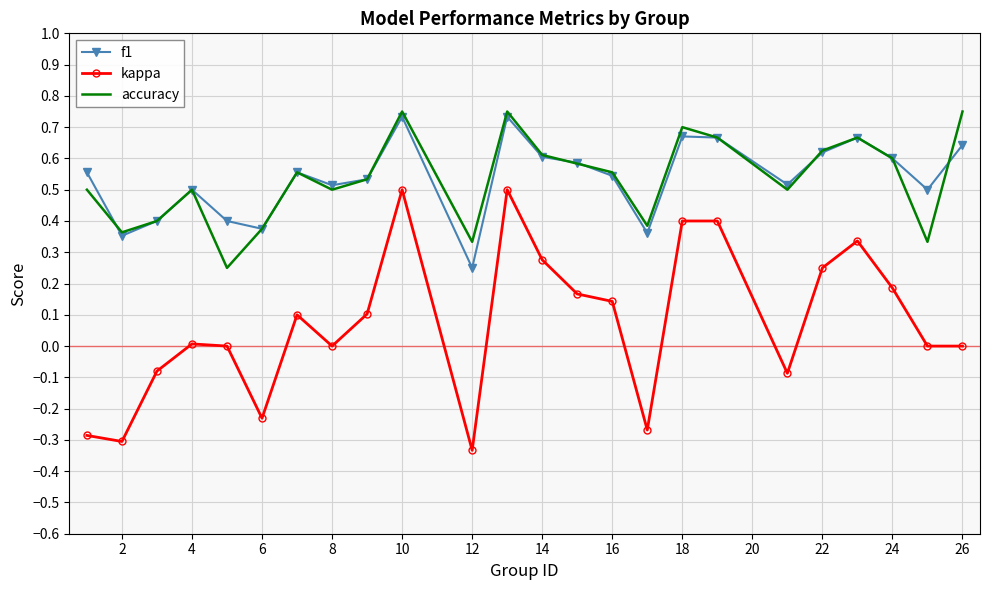

Which series has the widest spread of values?

kappa